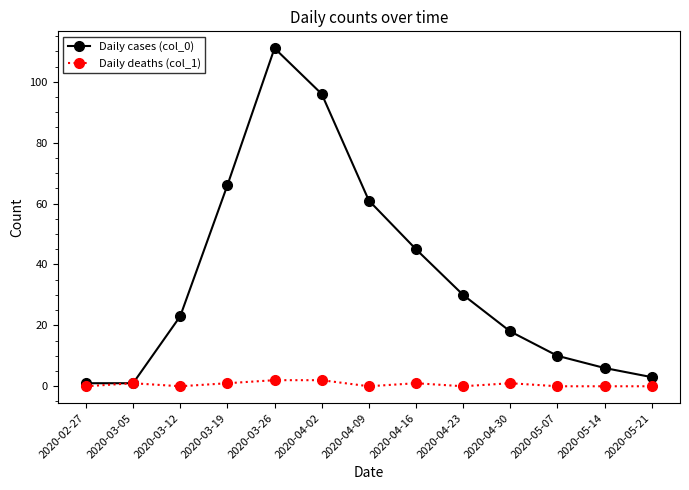

At which category is the sum across all series the highest?

2020-03-26